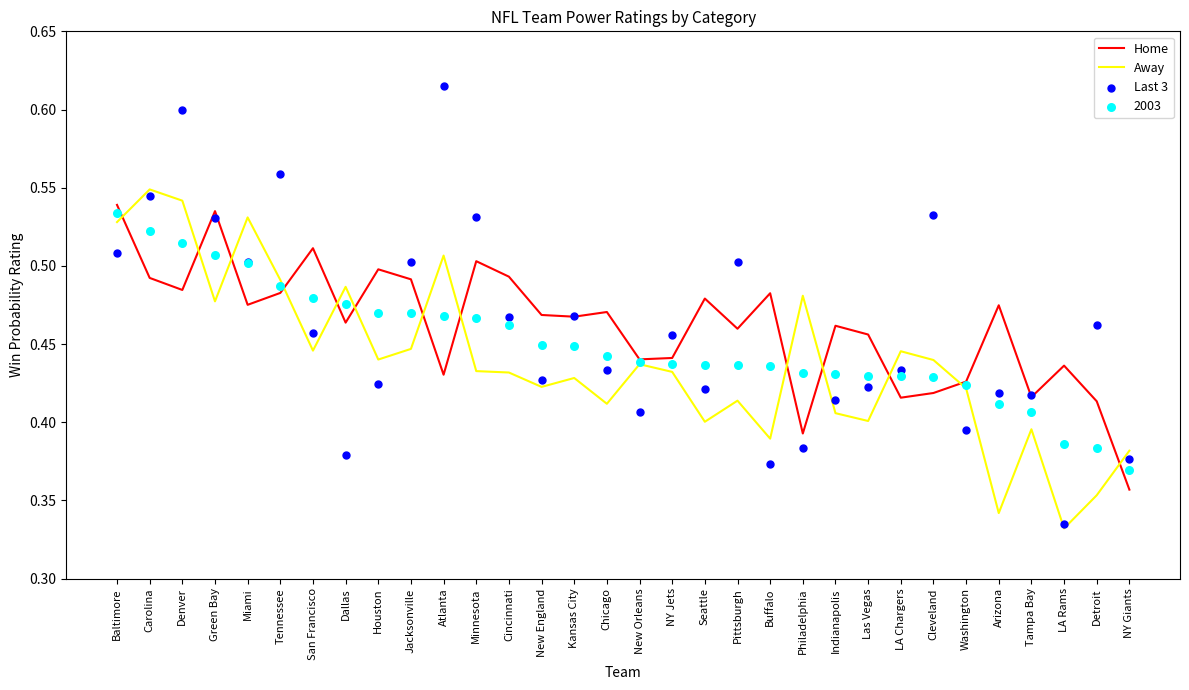

At which label does Home reach its minimum?

NY Giants